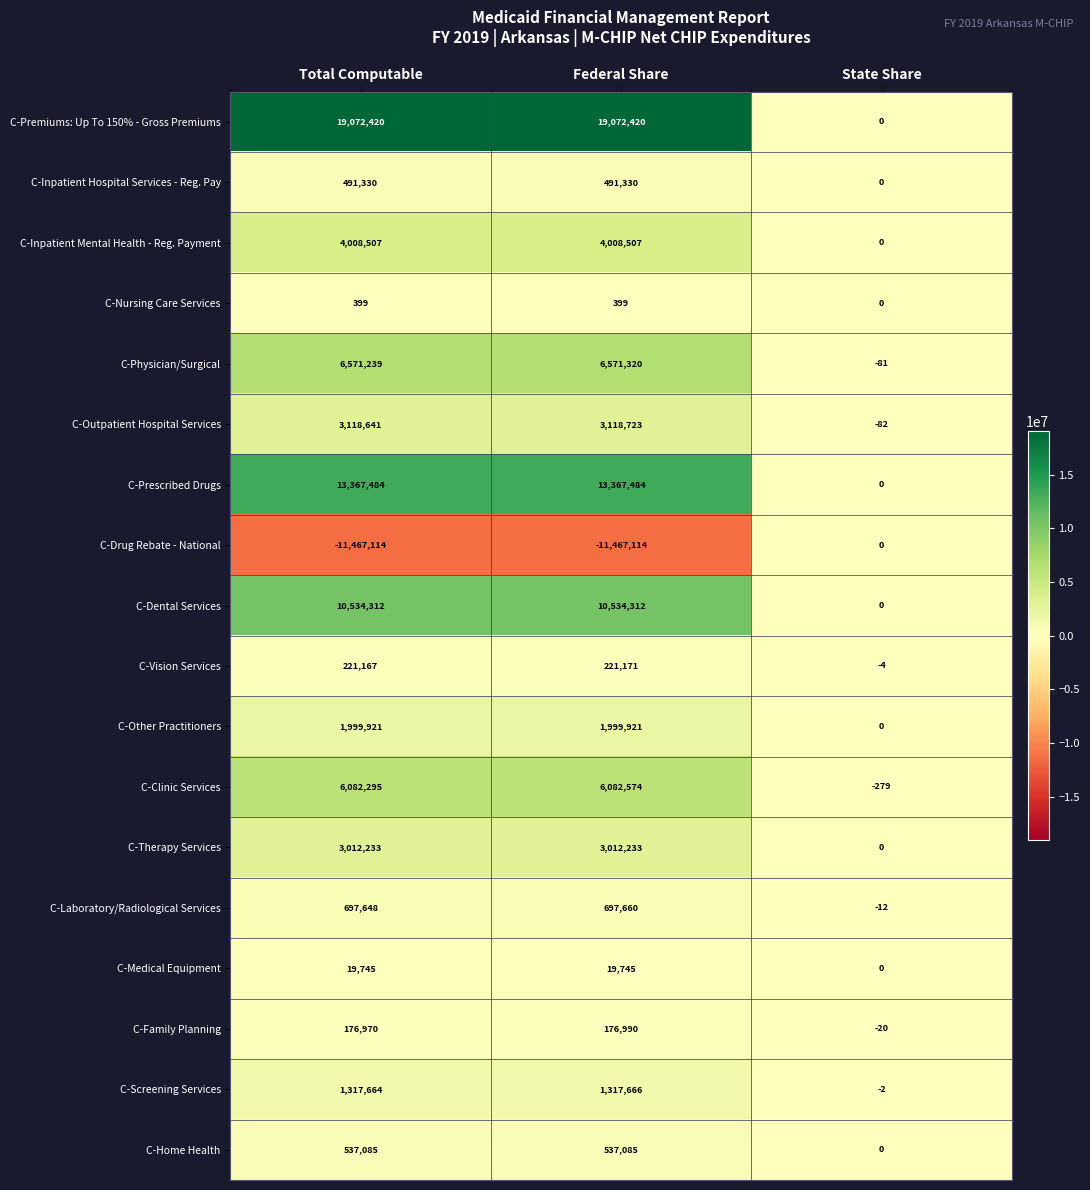

What is the average value of the C-Inpatient Mental Health - Reg. Payment series?

2672338